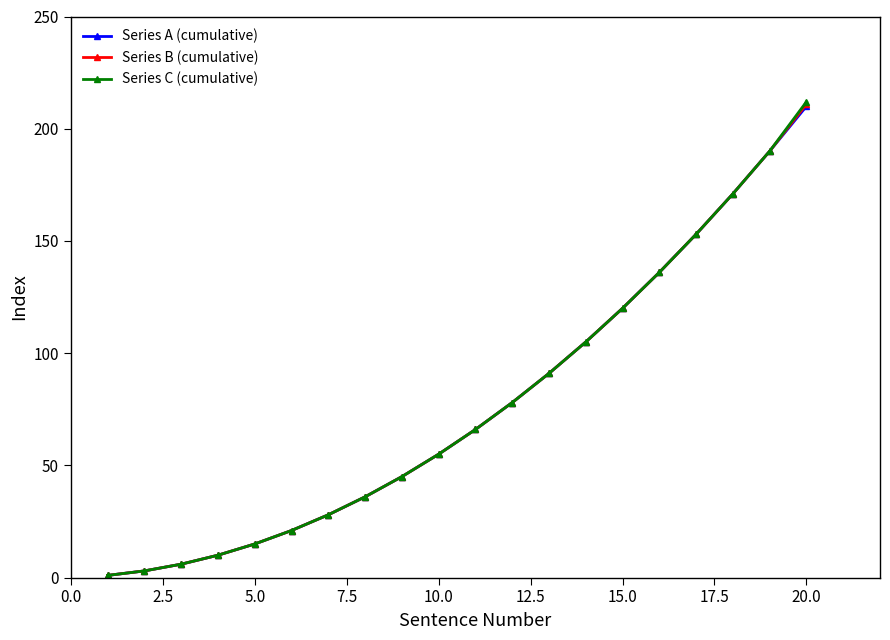

True or false: Series A (cumulative) has more than 2 interior local peaks.

False